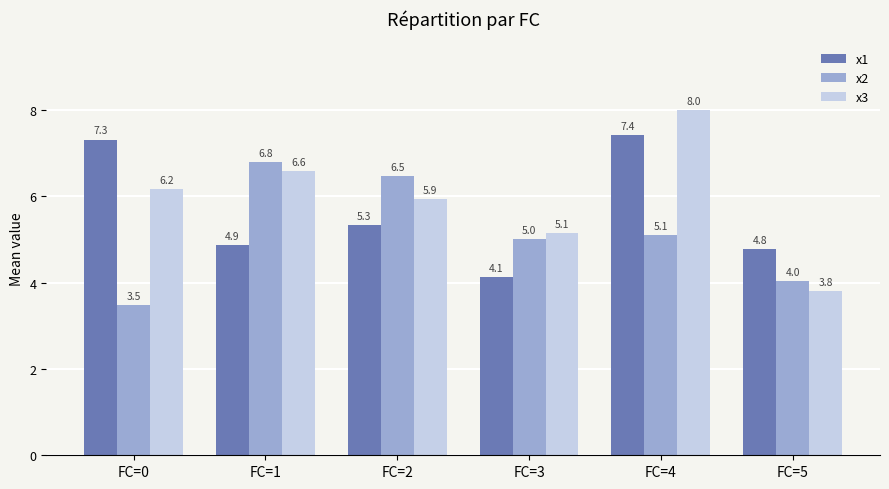

Does the chart contain any negative values?

No